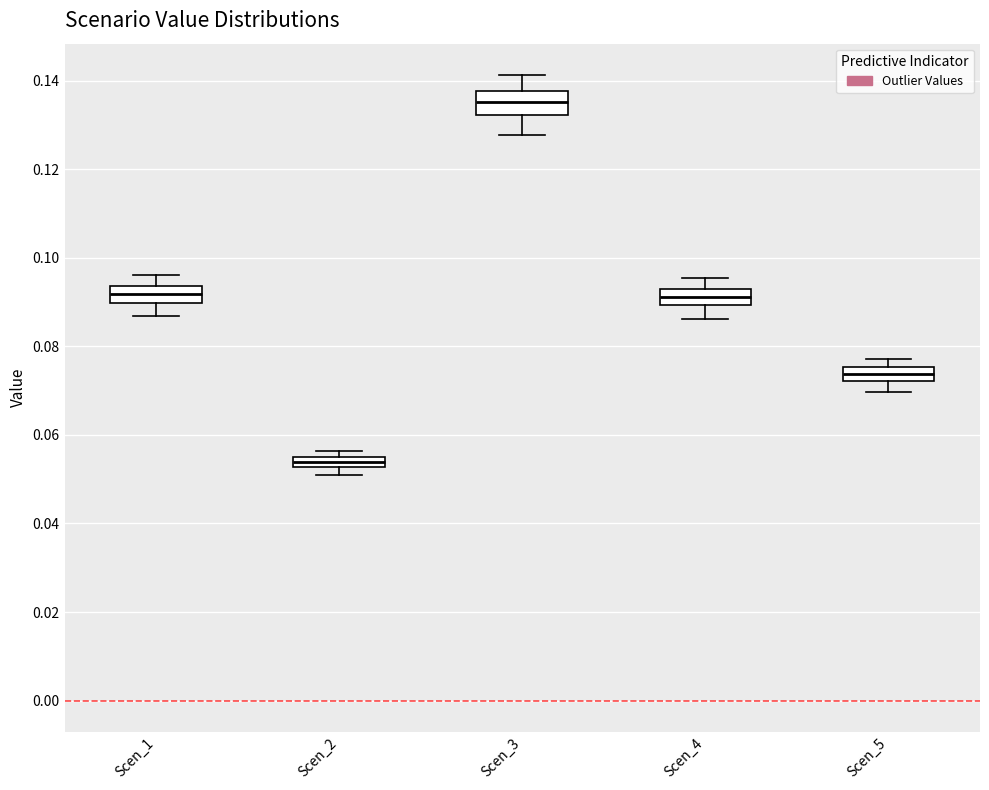

Which box's median line is the lowest?

Scen_2